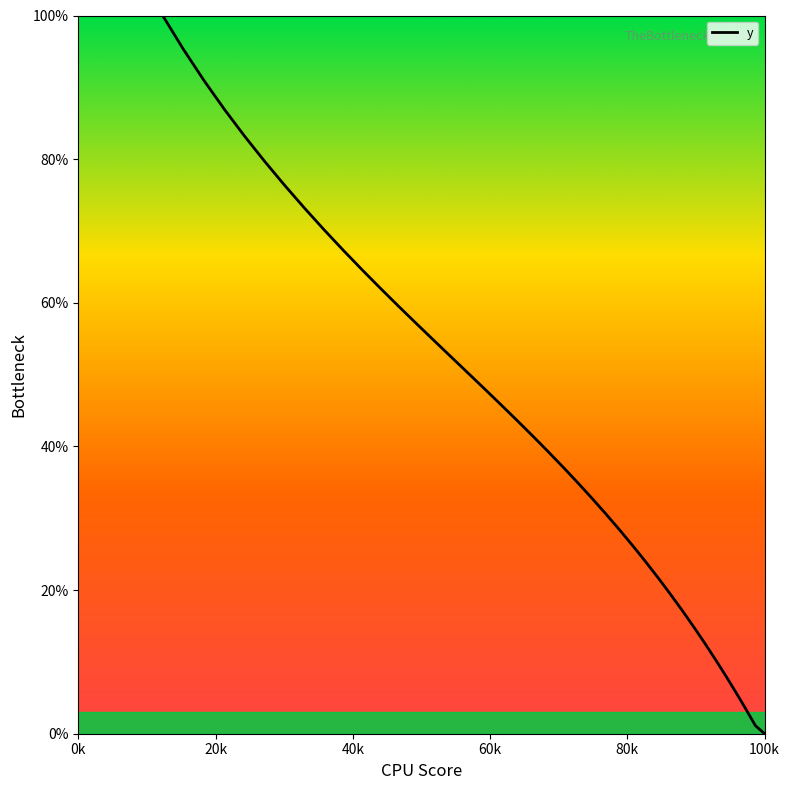

What is the maximum value shown in the chart?

100.0